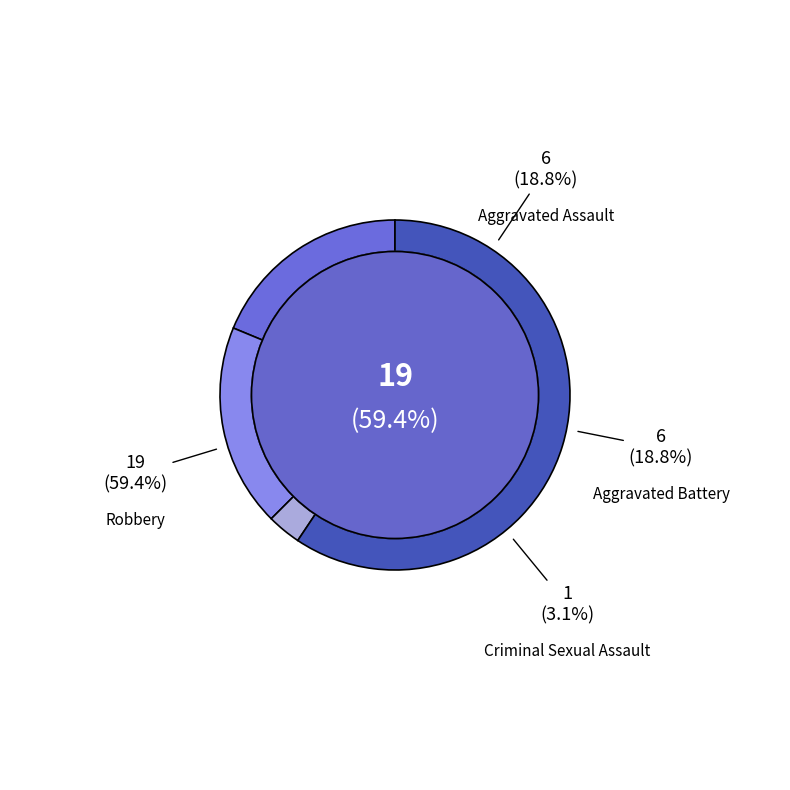

What is the smallest slice in the pie chart?

Criminal Sexual Assault